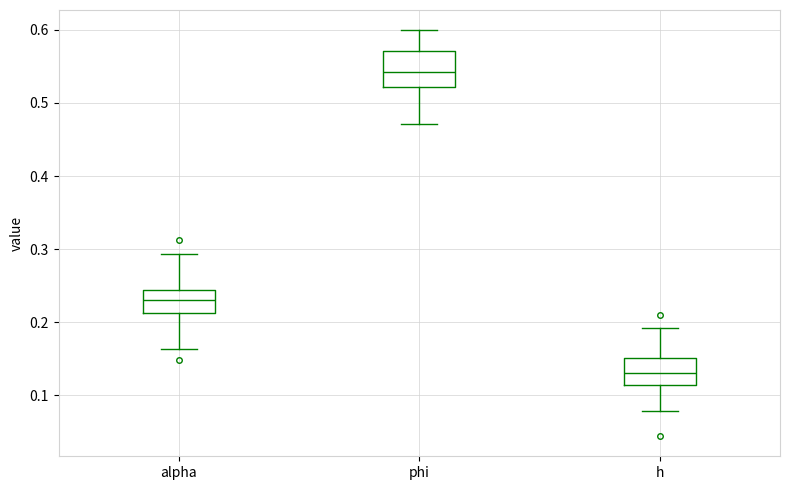

Which box has the highest median line?

phi